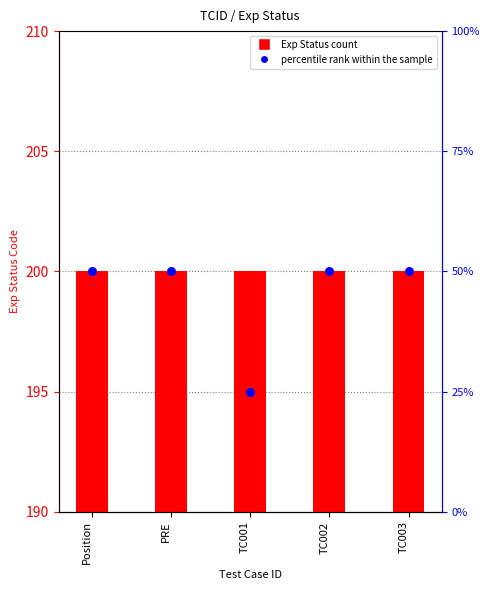

At which category is the sum across all series the highest?

Position